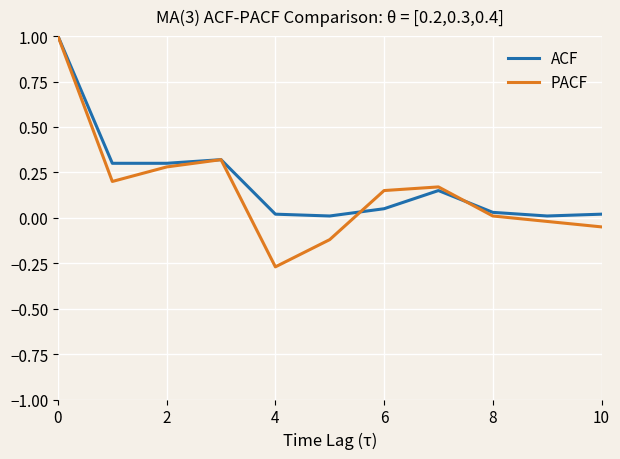

How many values in the PACF series exceed 0?

7